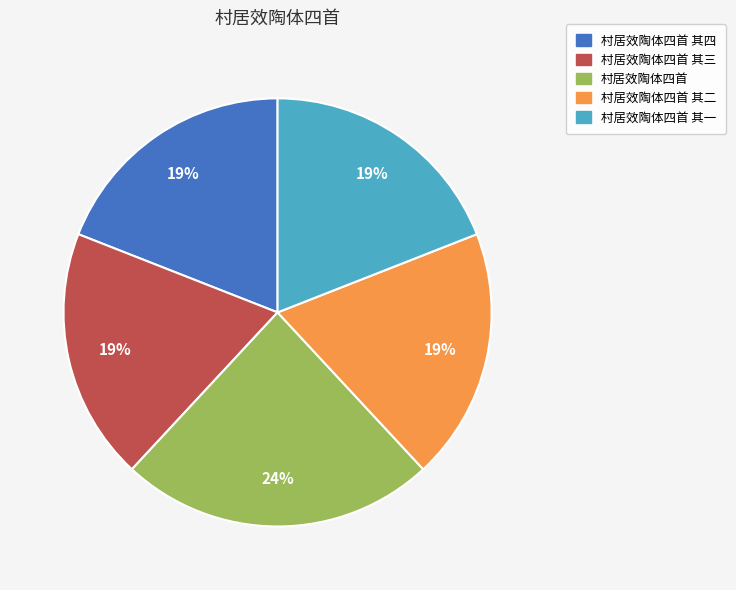

Which slice is the largest?

村居效陶体四首